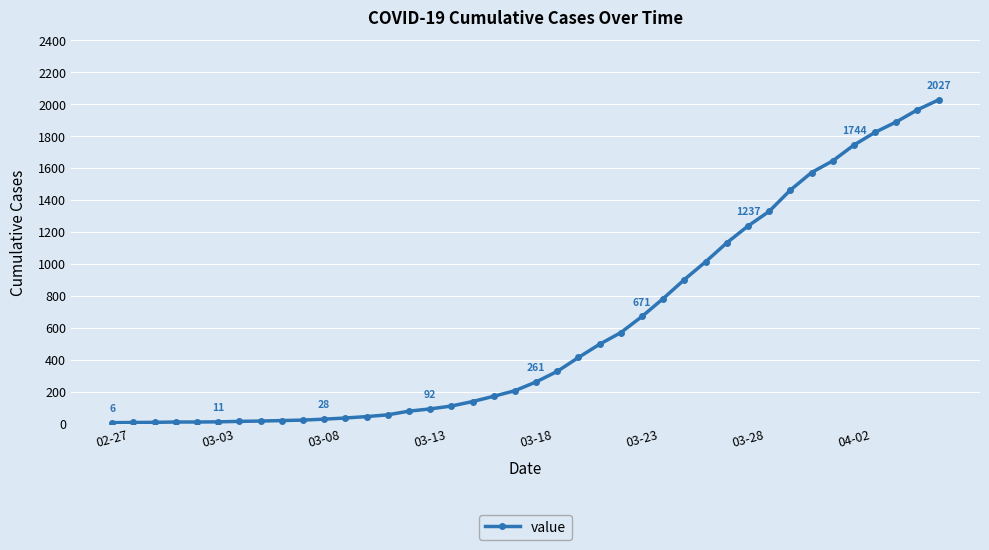

How many data points are less than 261?

20